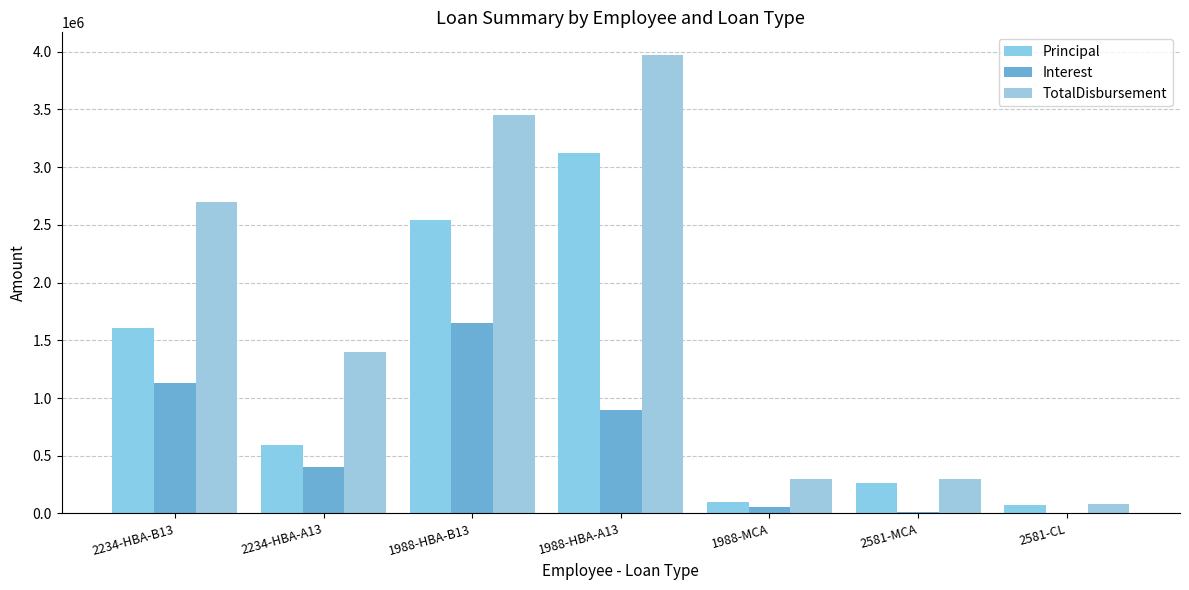

How many data points does each series have?

7